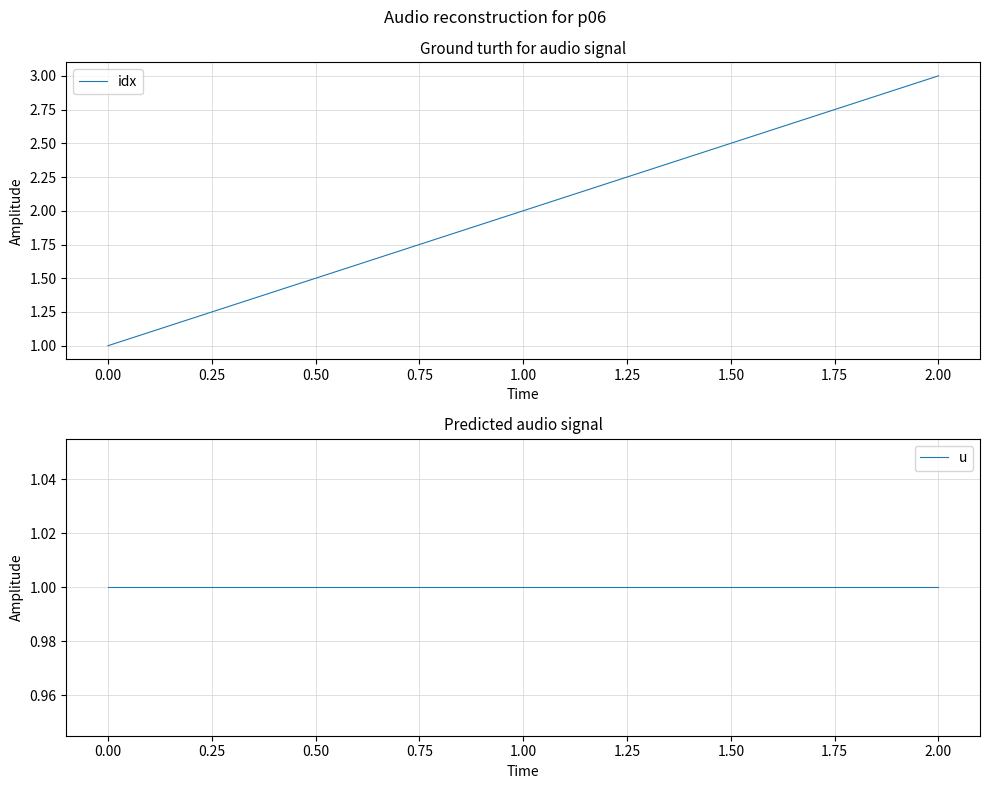

List the labels in order of idx value, smallest first.

0.00, 1.00, 2.00